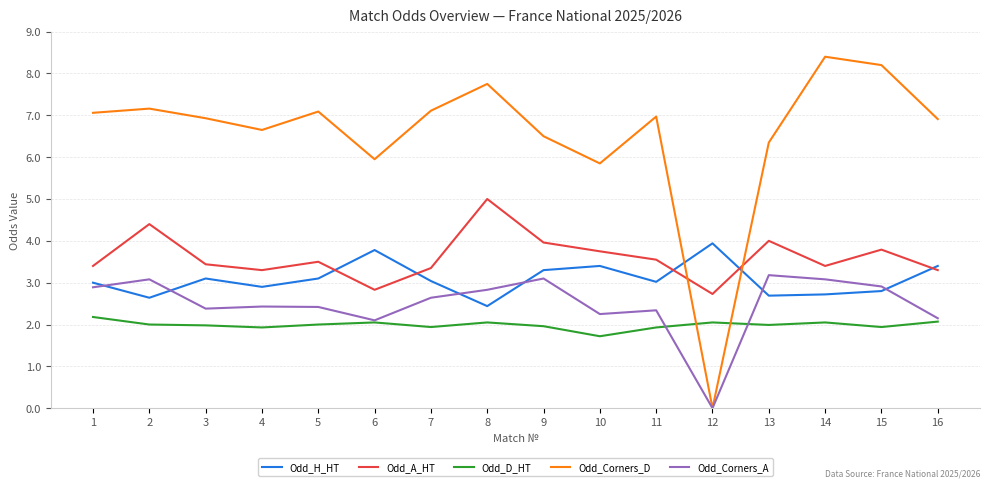

Which label corresponds to the largest value in the chart?

14